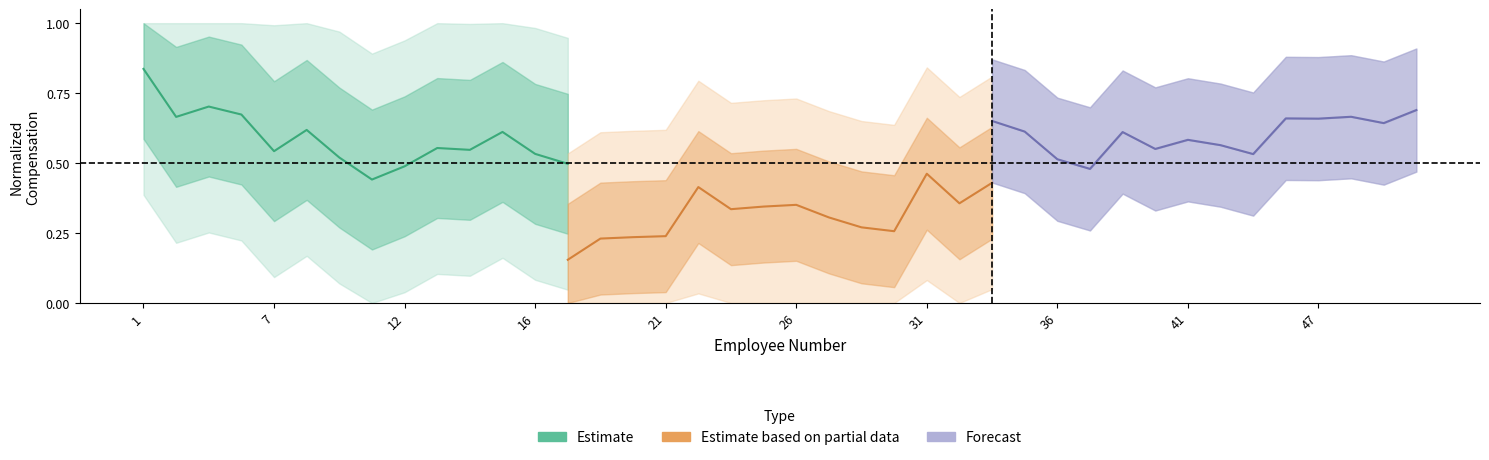

Which series has the widest spread of values?

Estimate